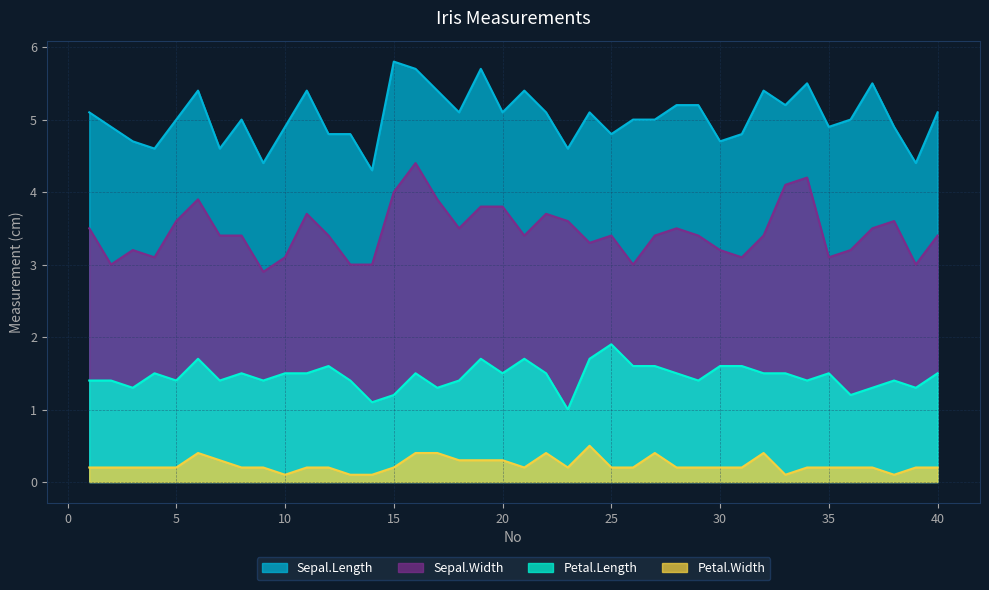

Does the chart display data point markers on the line(s)?

No